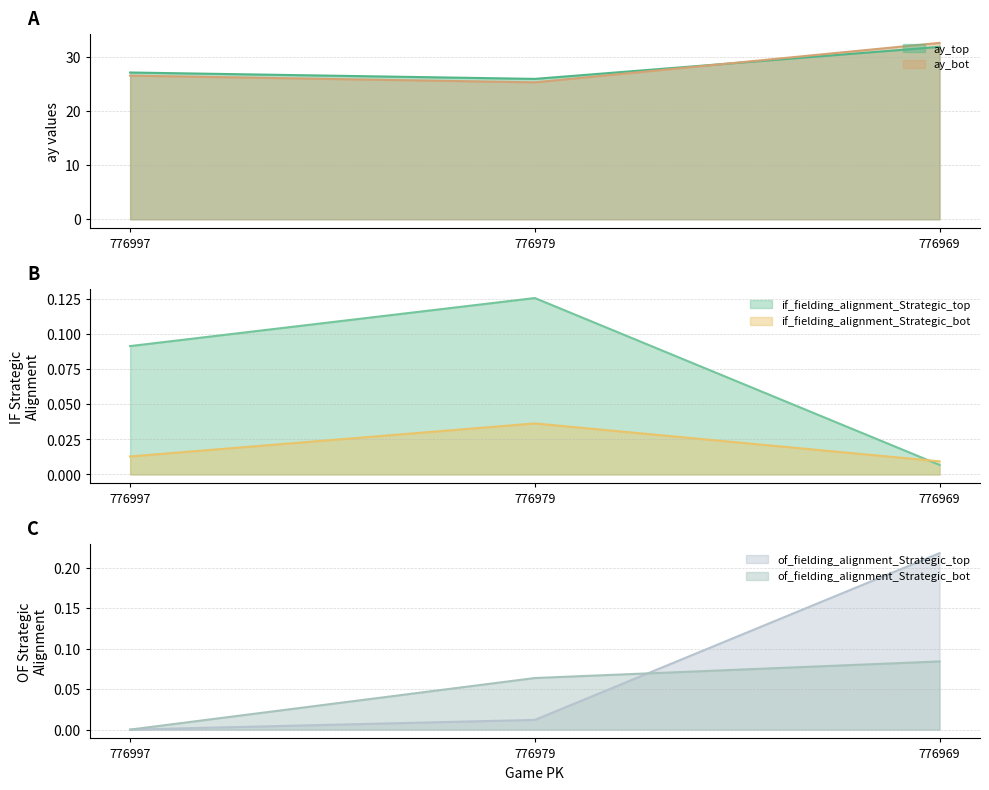

What is the difference between the second highest and minimum values in the ay_bot series?

1.2